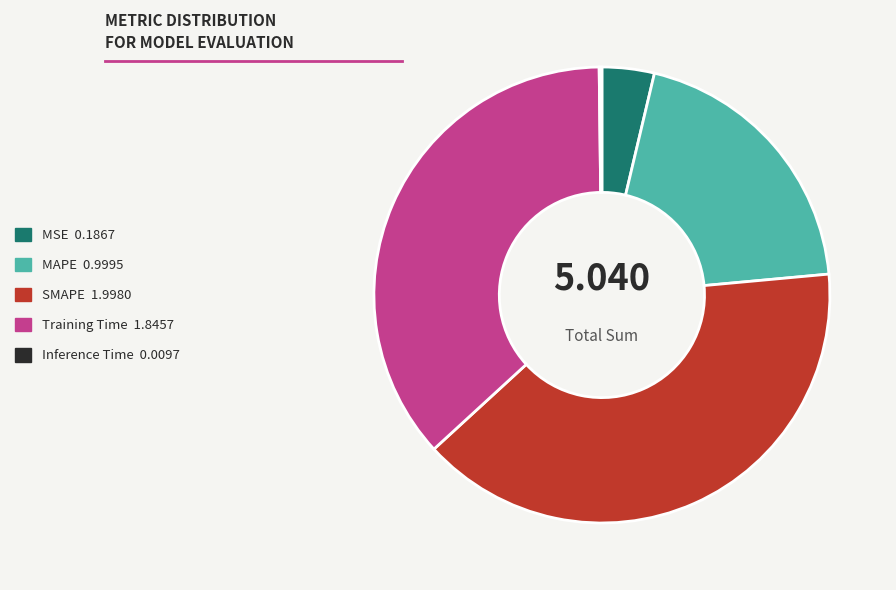

Does MAPE 0.9995 represent more than half of the total?

No